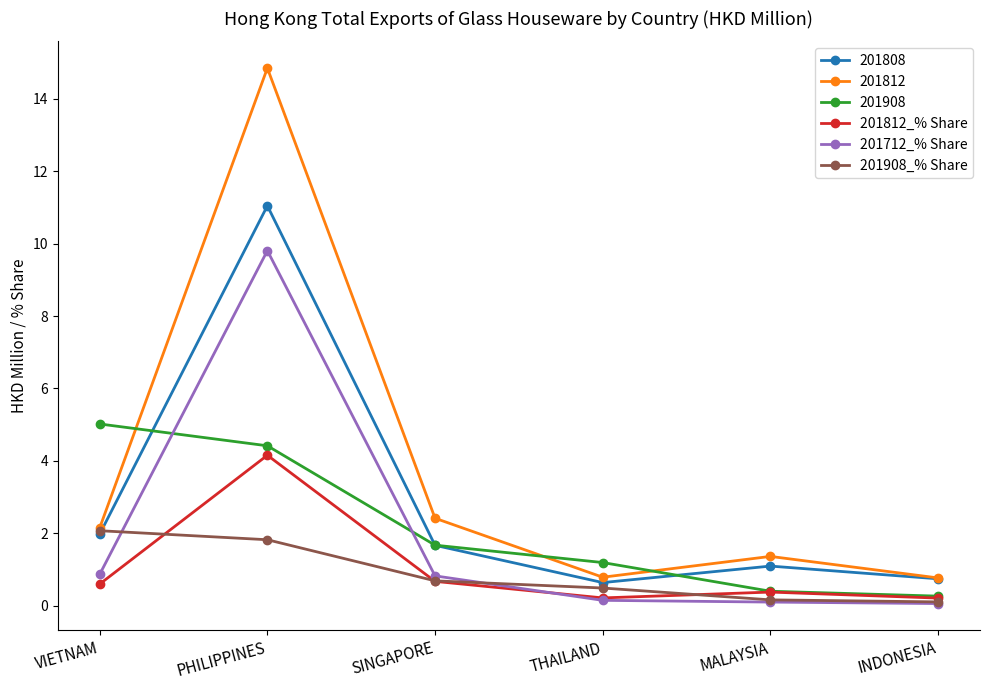

True or false: 201812_% Share has more than 0 points higher than both neighbors.

True